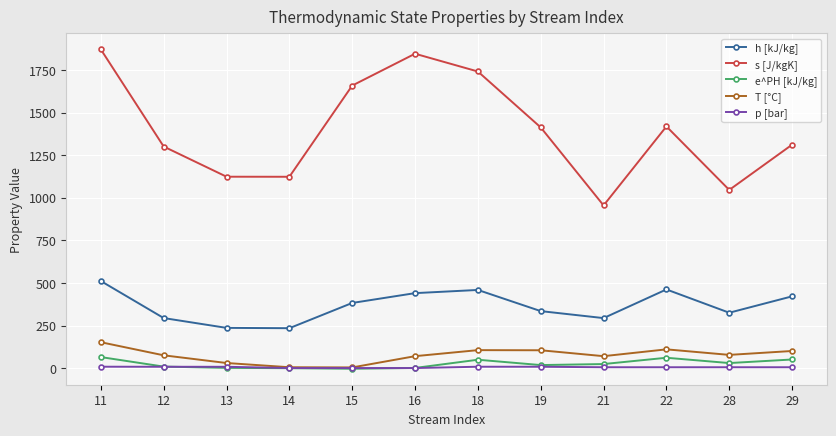

True or false: s [J/kgK] and e^PH [kJ/kg] cross at least once.

False